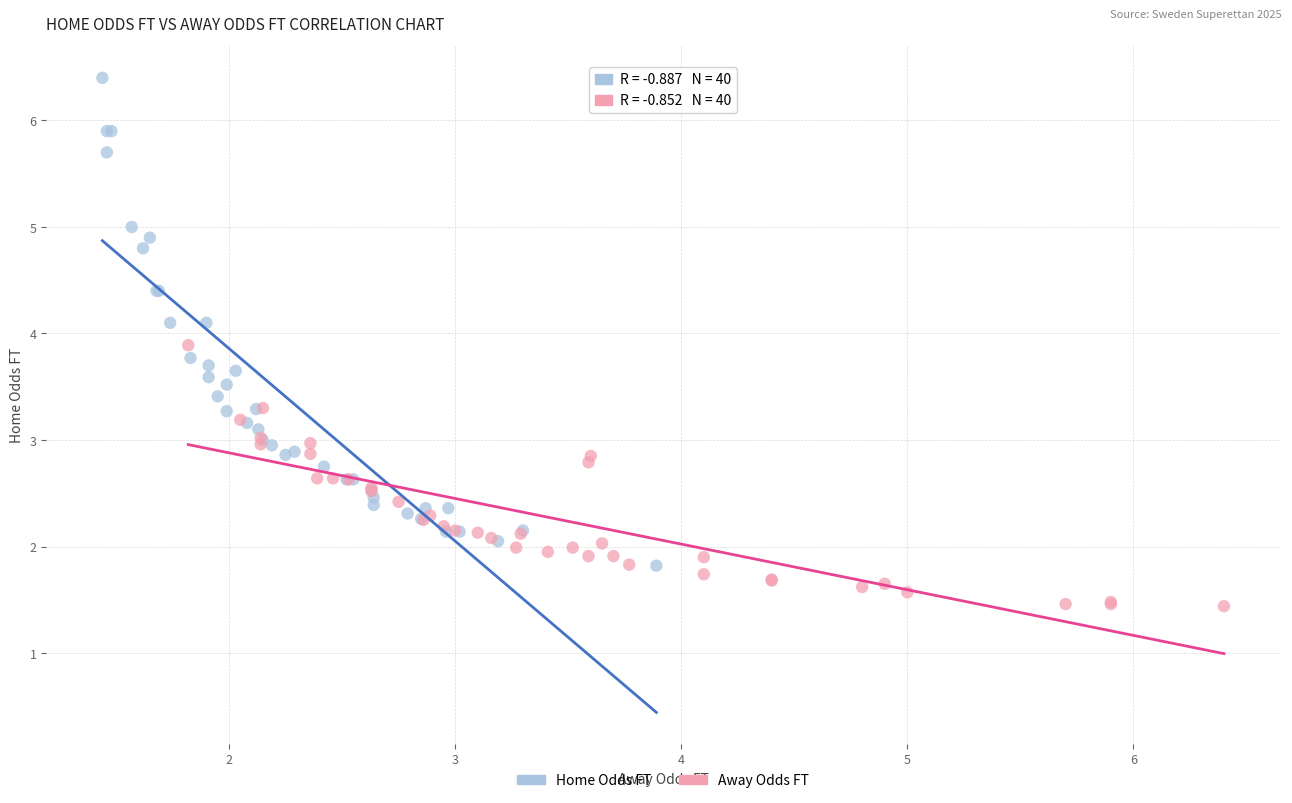

Which series reaches the minimum Y coordinate?

Away Odds FT